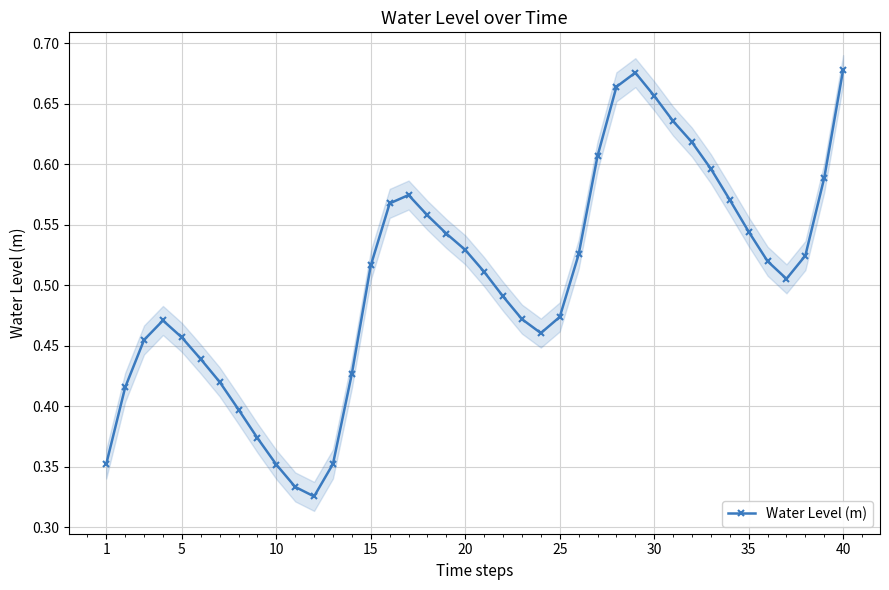

The value at 1 is 0.5. True or false?

False